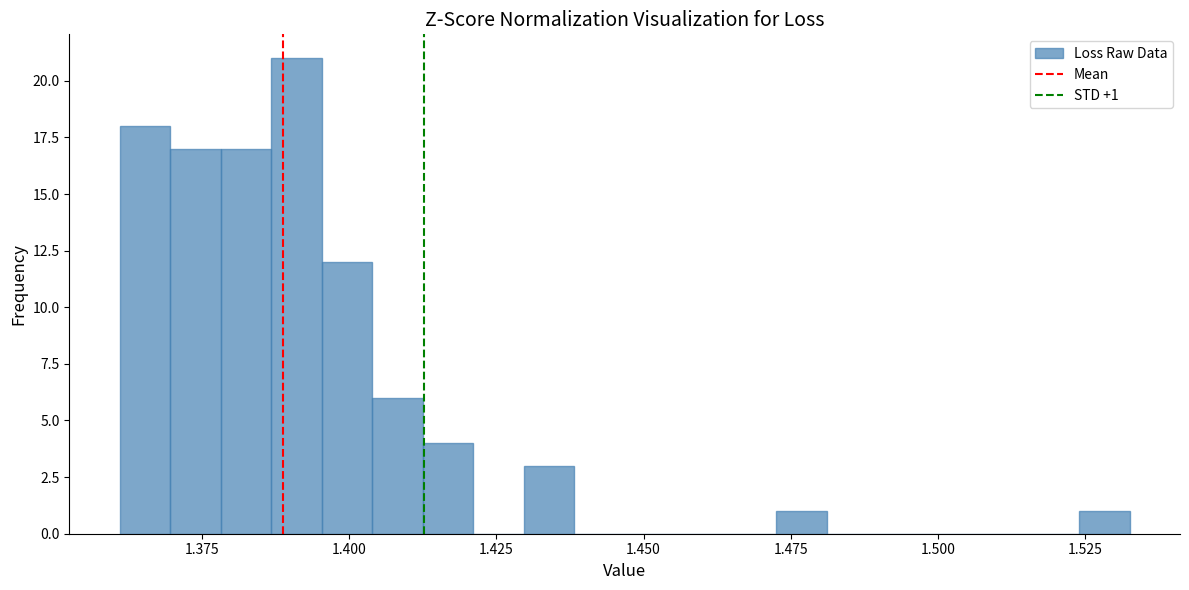

Read against the x-axis, roughly where is the centre of the tallest bar?

1.390